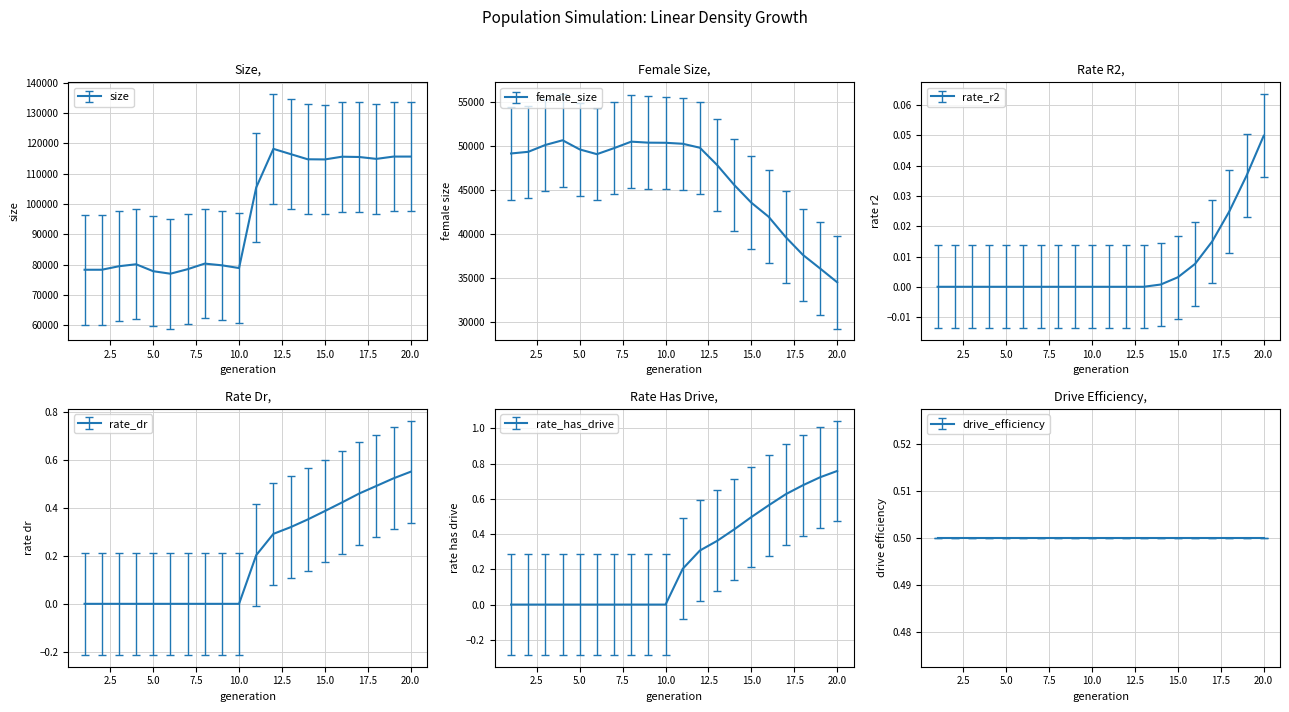

Is the value of rate_dr at 16 greater than the value of rate_r2 at 20?

Yes